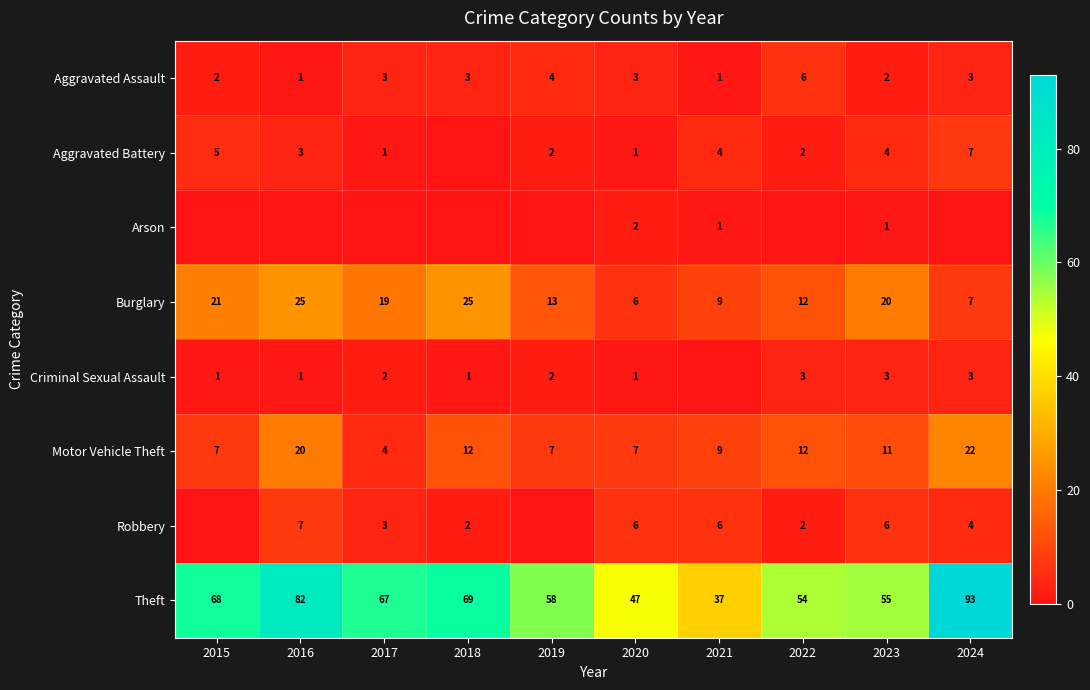

True or false: Aggravated Battery has a value of 1 at 2017.

True